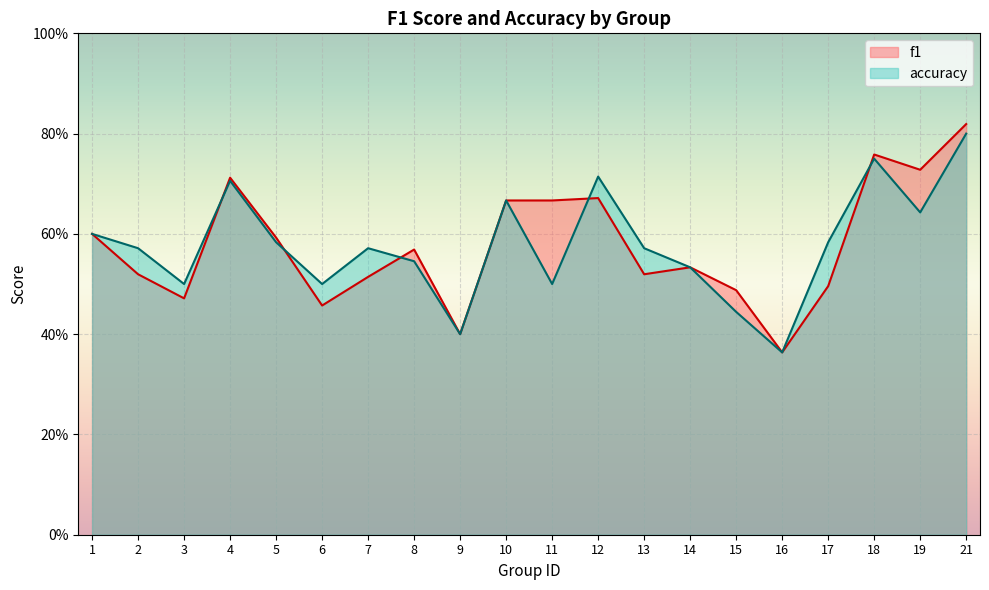

What is the total value across all series at 19?

1.4